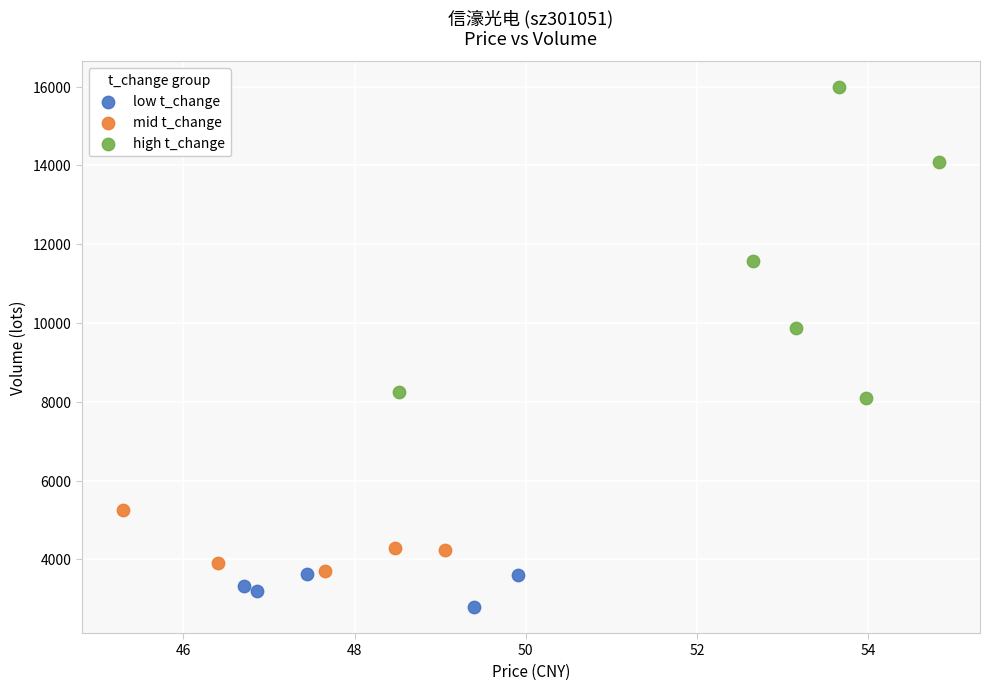

Which series has the widest spread of Y values?

high t_change